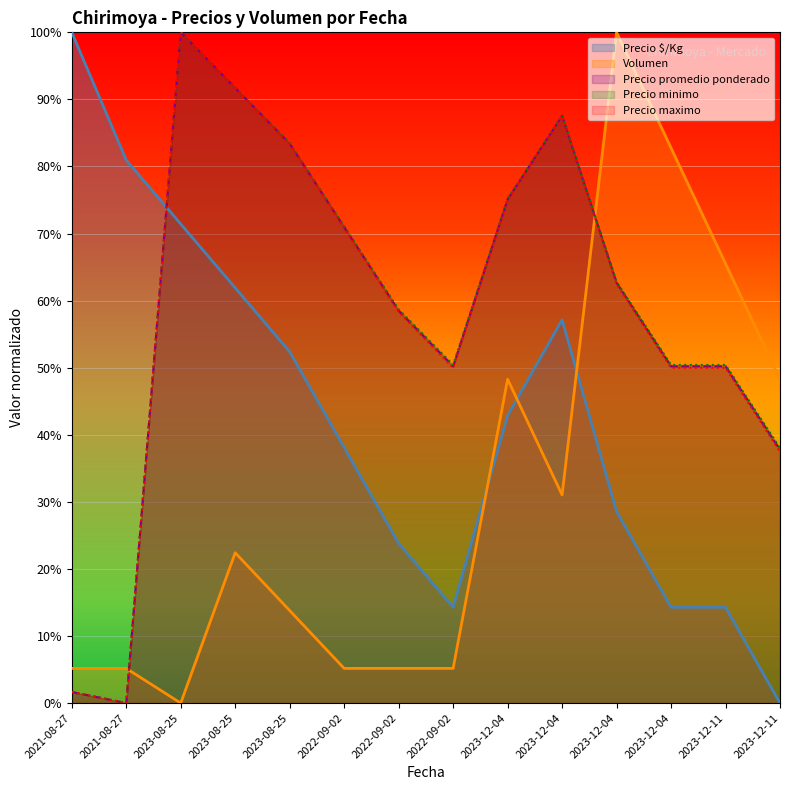

At which category does the chart reach its peak across all series?

2023-08-25